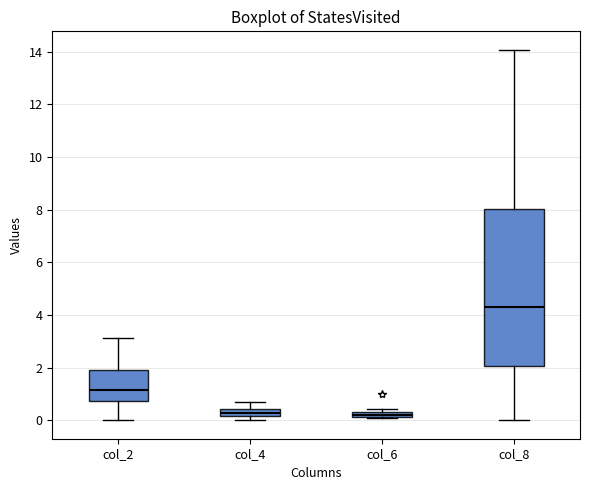

Comparing the boxes themselves (not the whiskers), which one is the tallest?

col_8